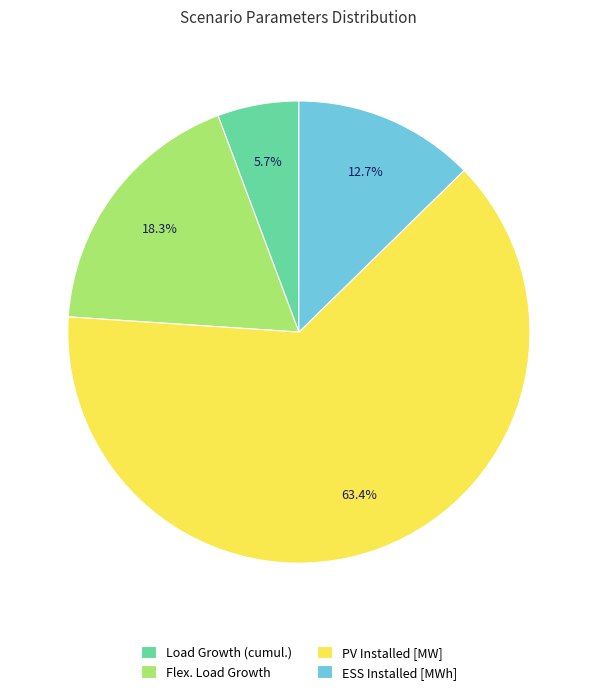

Rank the categories by value from lowest to highest.

Load Growth (cumul.), ESS Installed [MWh], Flex. Load Growth, PV Installed [MW]